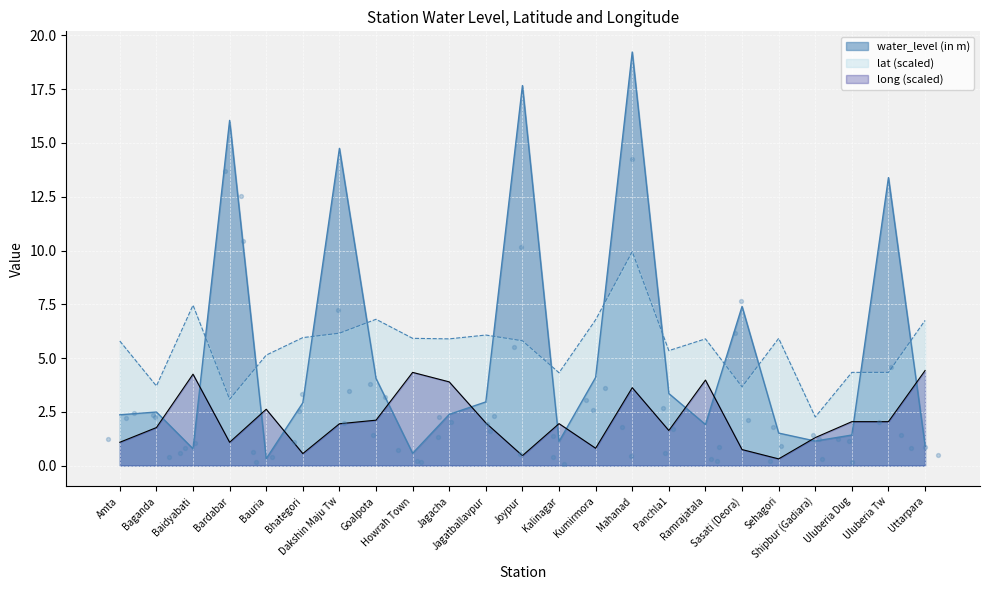

Which series reaches the maximum Y coordinate?

water_level (in m)